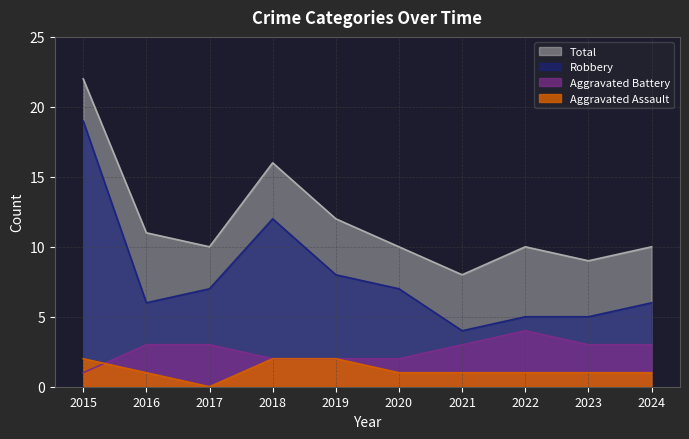

The Aggravated Assault series shows 0 at 2017. True or false?

True